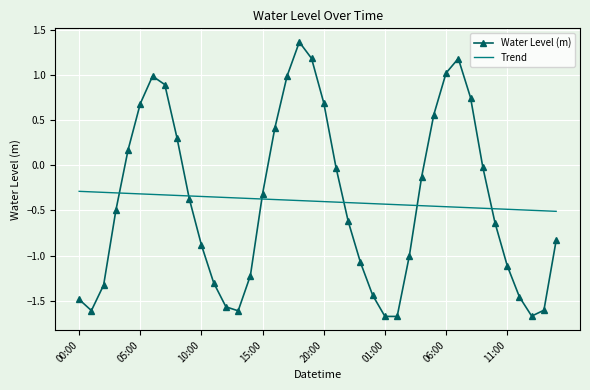

What is the lowest value of the Water Level (m) series?

-1.7